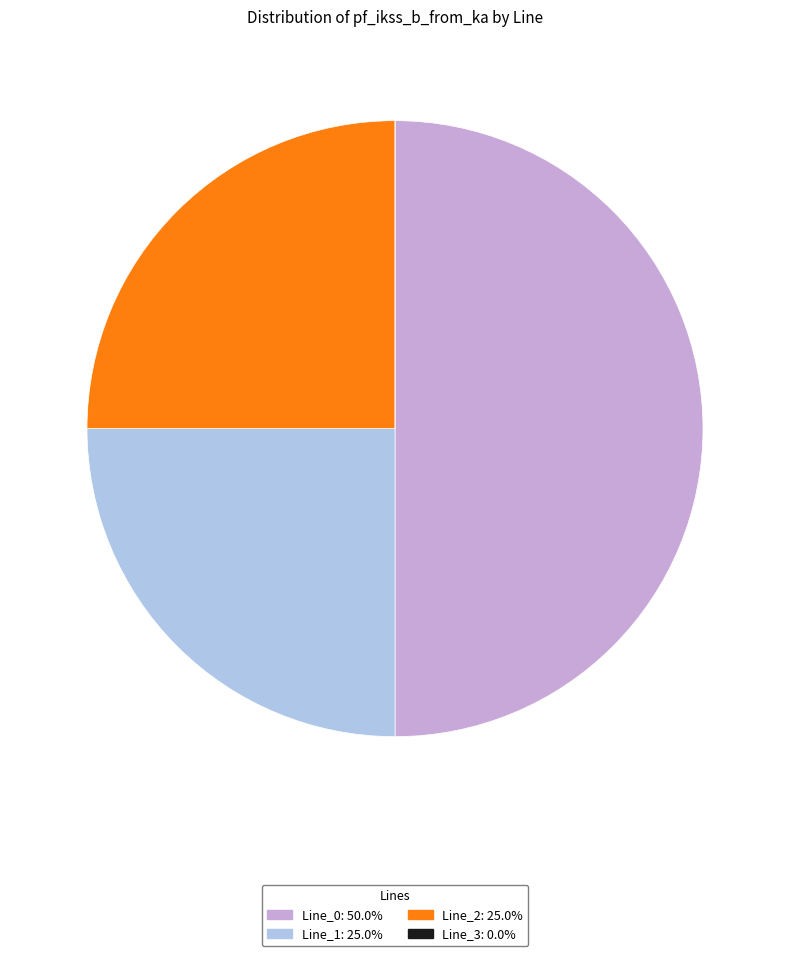

Which category has the biggest portion of the pie?

Line_0